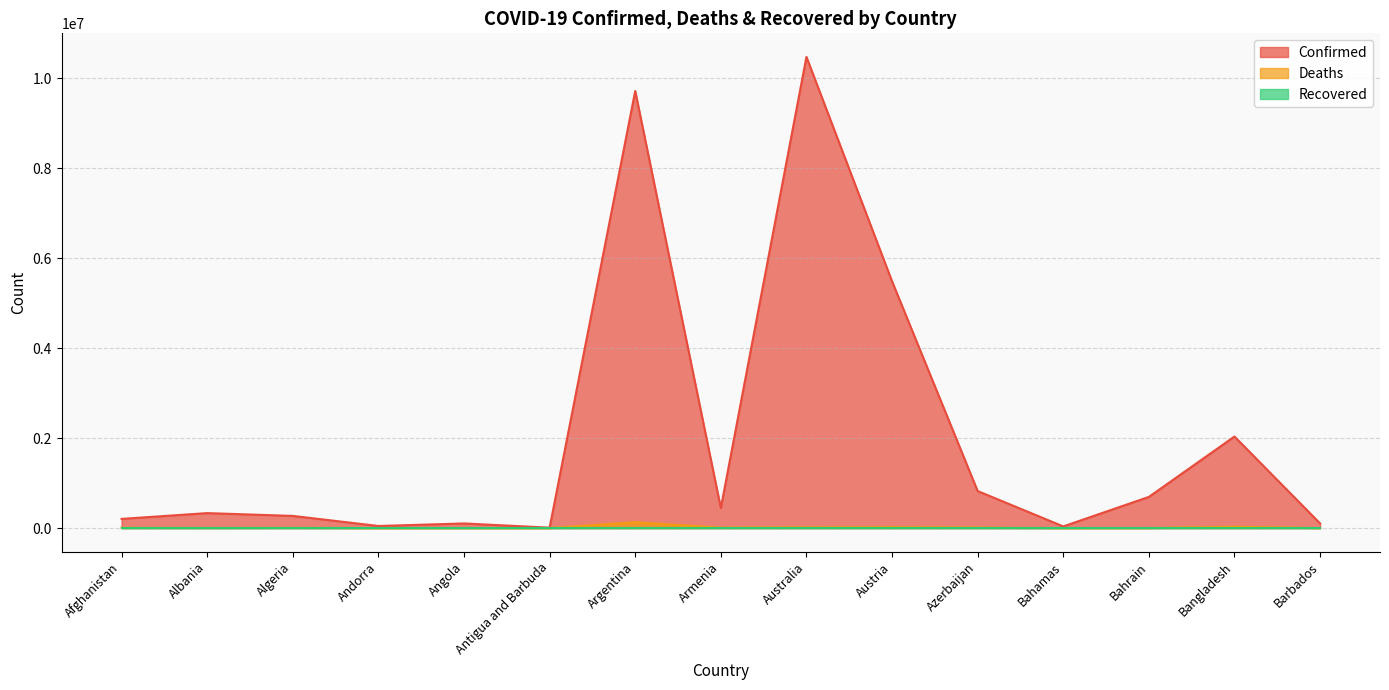

Which series has the widest spread of values?

Confirmed